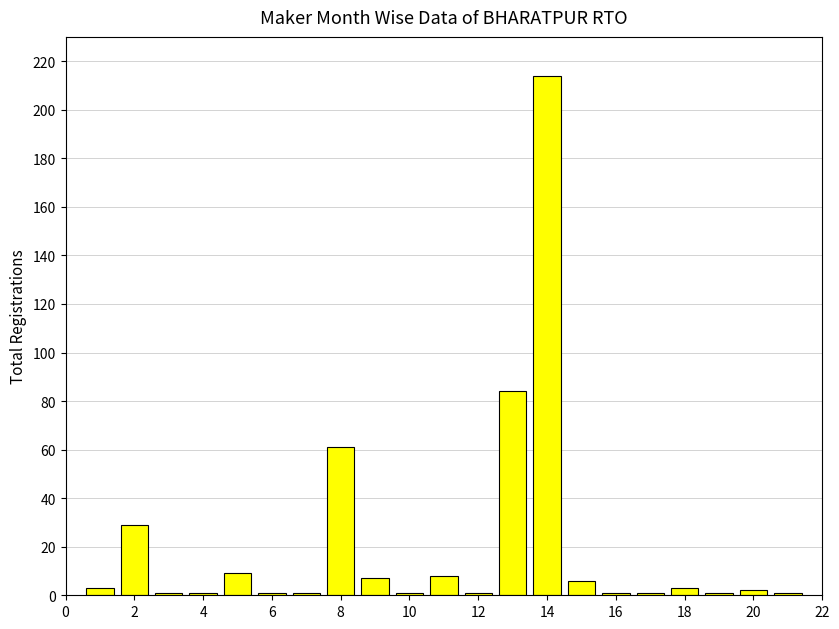

What is the value of the 15th bar from the left?

6